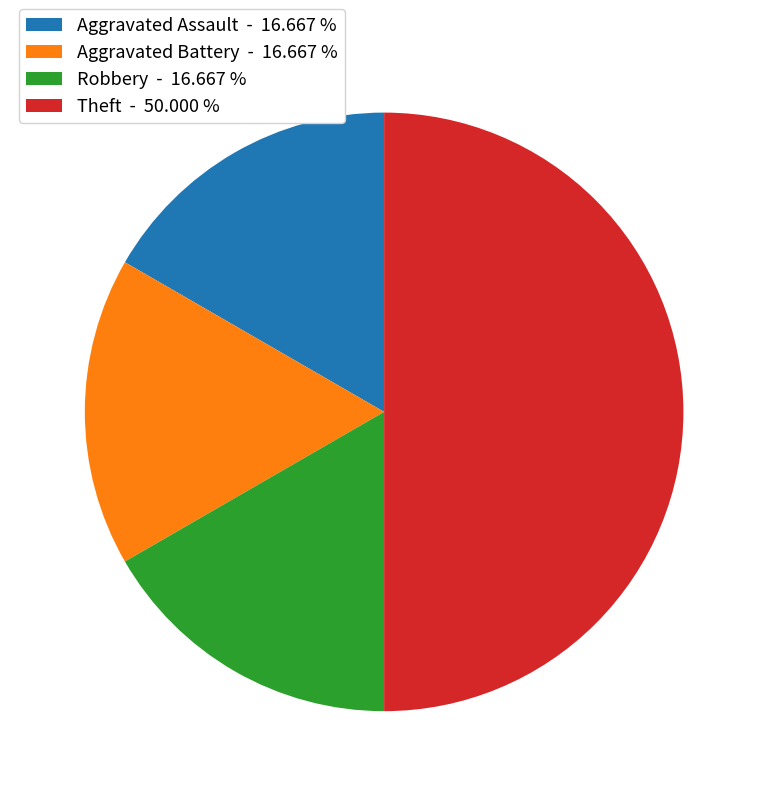

Is it true that Aggravated Battery is 17% of the pie?

True